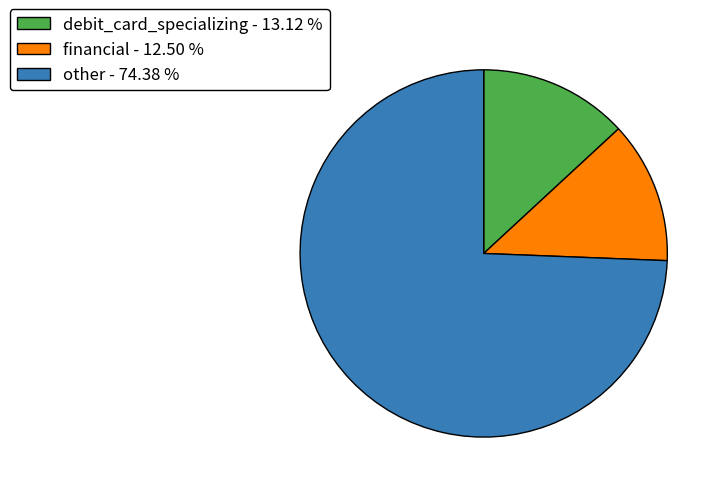

Which has a higher value, other - 74.38 % or debit_card_specializing - 13.12 %?

other - 74.38 %